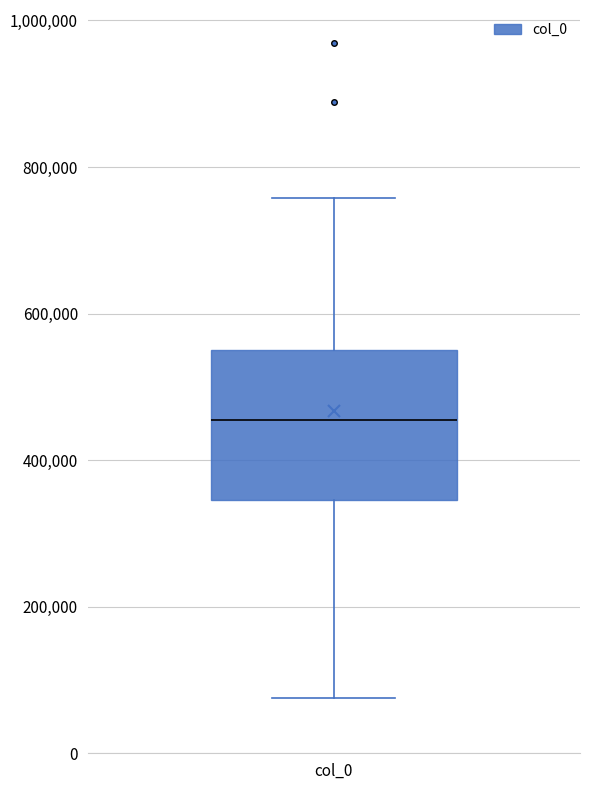

Transcribe this box plot: give where the median line is, the range the box spans, and where the two whiskers end, as read against the y-axis. The values are not printed on the chart, so give them approximately, as read against the axis.

median 460000, box 340000 to 560000, whiskers 80000 to 760000